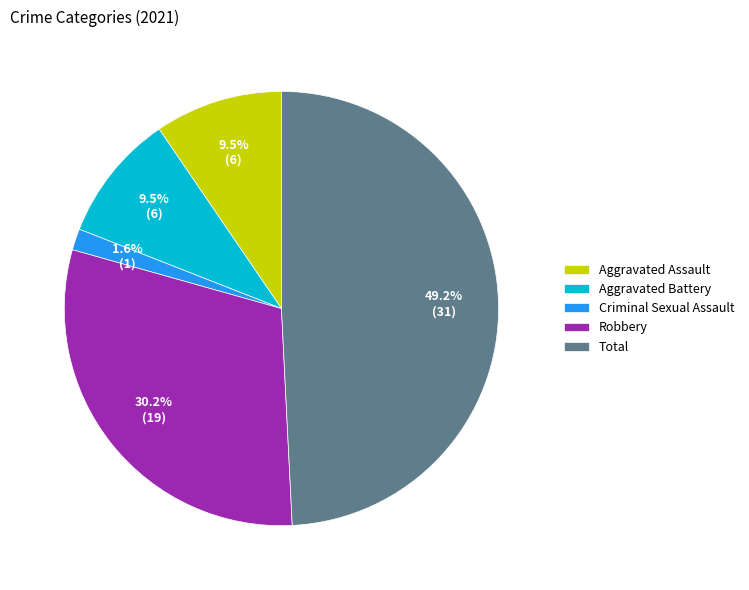

Is Aggravated Battery the majority of the pie?

No